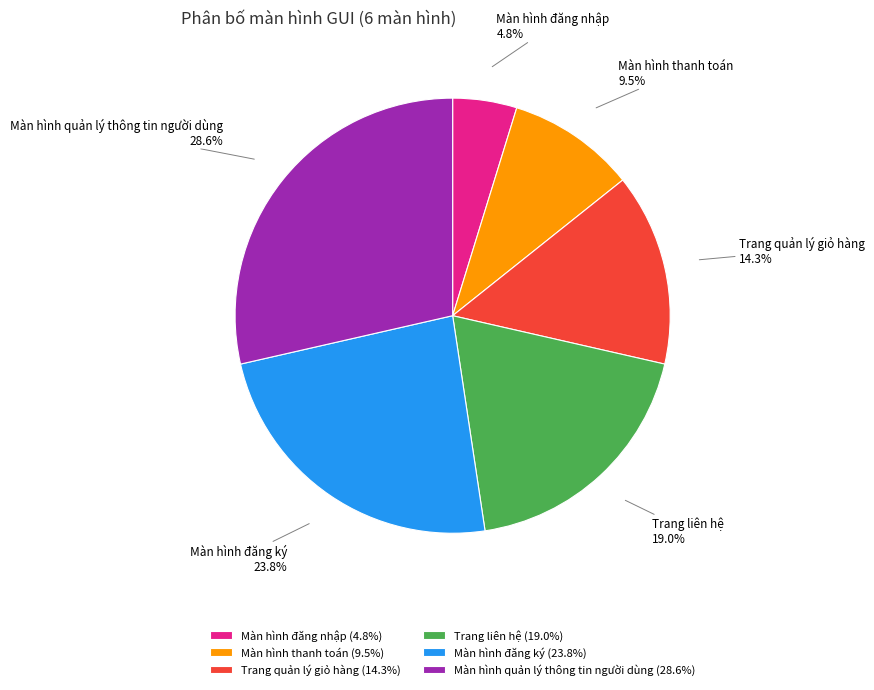

The Màn hình đăng ký slice represents 24% of the pie. True or false?

True